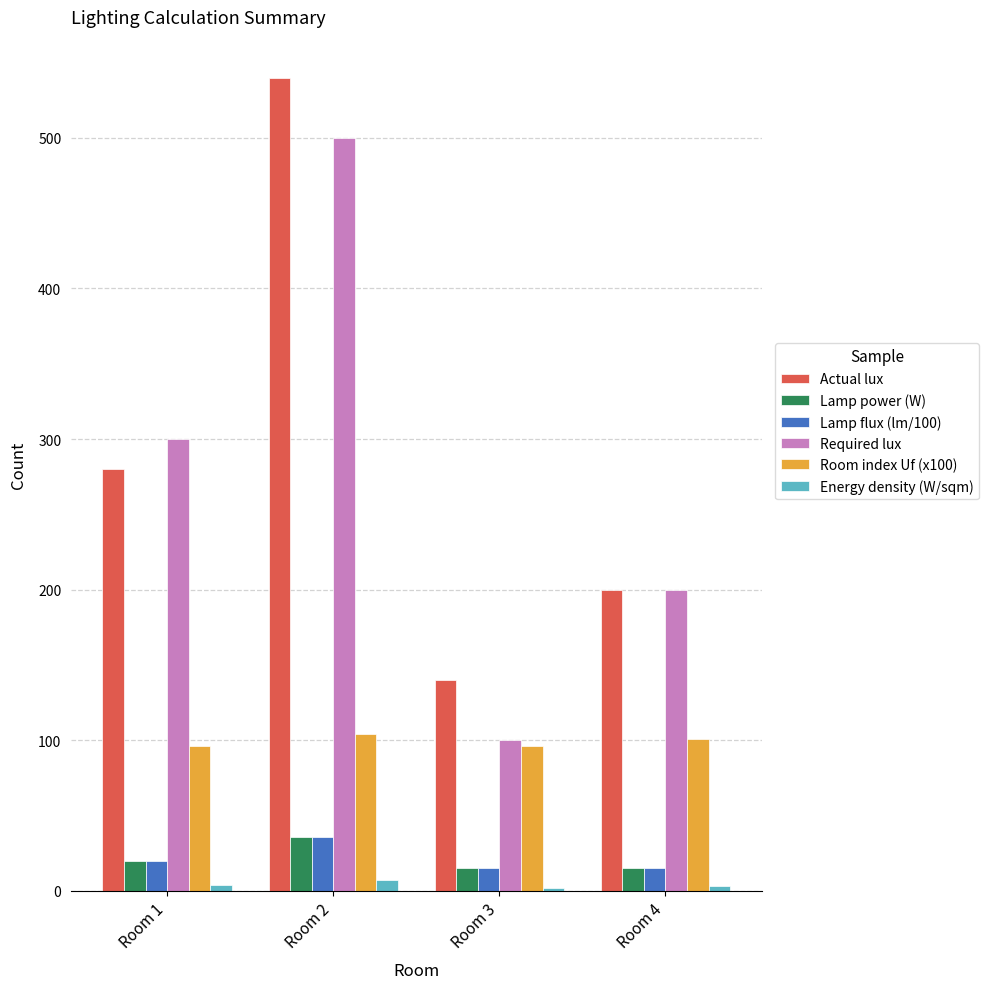

What is the value of the Room index Uf (x100) bar at the 4th from the left?

101